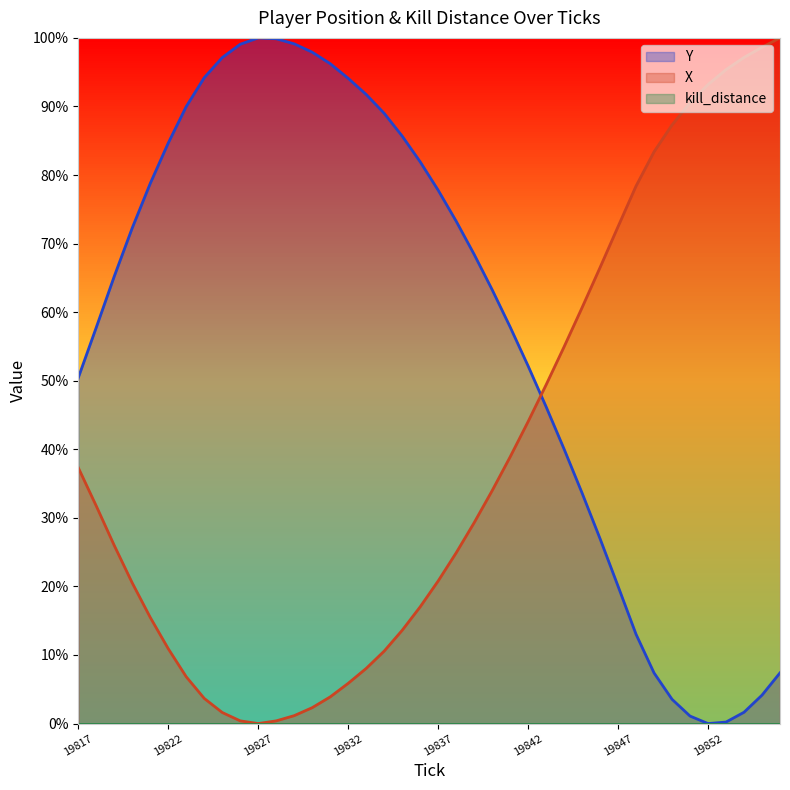

Reading left to right, list all the values displayed in this chart.

Y: 19817=50.4	19818=57.8	19819=65.2	19820=72.3	19821=78.8	19822=84.7	19823=90.0	19824=94.2	19825=97.1	19826=99.1	19827=100.0	19828=99.9	19829=99.1	19830=97.9	19831=96.2	19832=94.1	19833=91.8	19834=89.0	19835=85.7	19836=81.9	19837=77.8	19838=73.3	19839=68.4	19840=63.3	19841=57.8	19842=52.2	19843=46.2	19844=40.0	19845=33.6	19846=27.0	19847=20.0	19848=13.0	19849=7.4	19850=3.5	19851=1.1	19852=0.0	19853=0.2	19854=1.7	19855=4.1	19856=7.4
X: 19817=37.3	19818=31.7	19819=26.0	19820=20.5	19821=15.5	19822=10.9	19823=6.8	19824=3.7	19825=1.6	19826=0.4	19827=0.0	19828=0.4	19829=1.2	19830=2.3	19831=3.9	19832=5.9	19833=8.0	19834=10.6	19835=13.6	19836=17.0	19837=20.8	19838=24.9	19839=29.3	19840=34.0	19841=38.9	19842=44.0	19843=49.4	19844=54.9	19845=60.7	19846=66.5	19847=72.5	19848=78.4	19849=83.4	19850=87.3	19851=90.5	19852=93.2	19853=95.4	19854=97.1	19855=98.6	19856=100.0